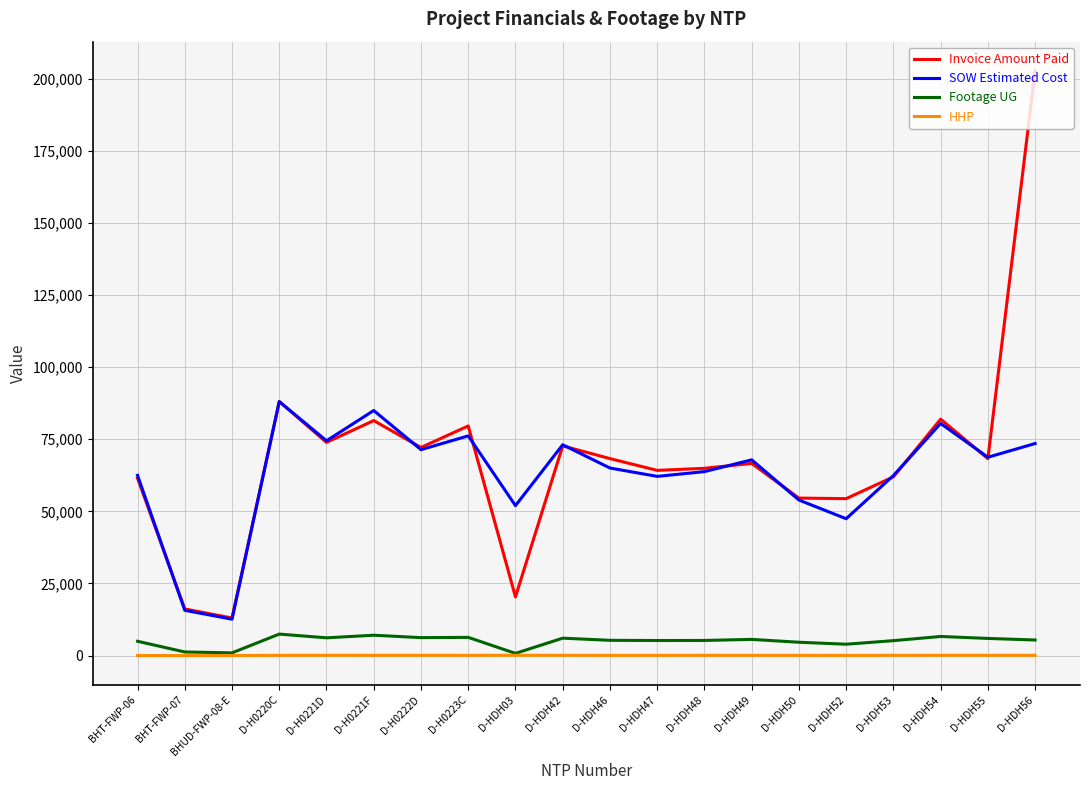

Which series has the widest spread of values?

Invoice Amount Paid